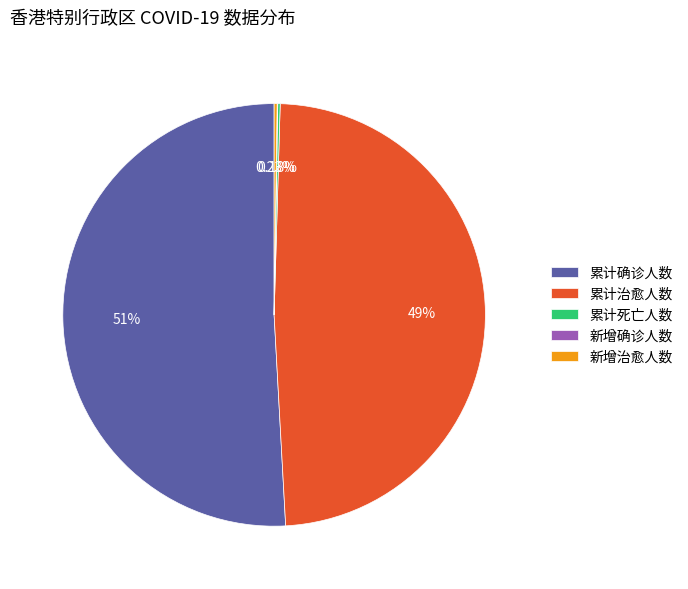

Which slice is the largest?

累计确诊人数